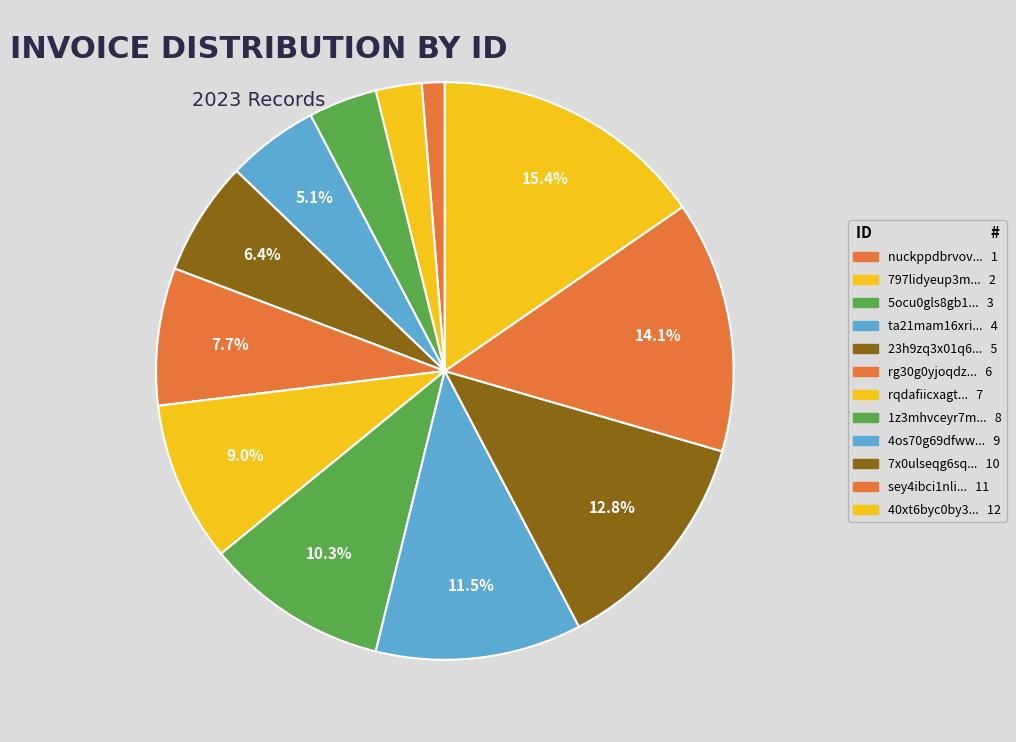

How many segments does this pie chart have?

12